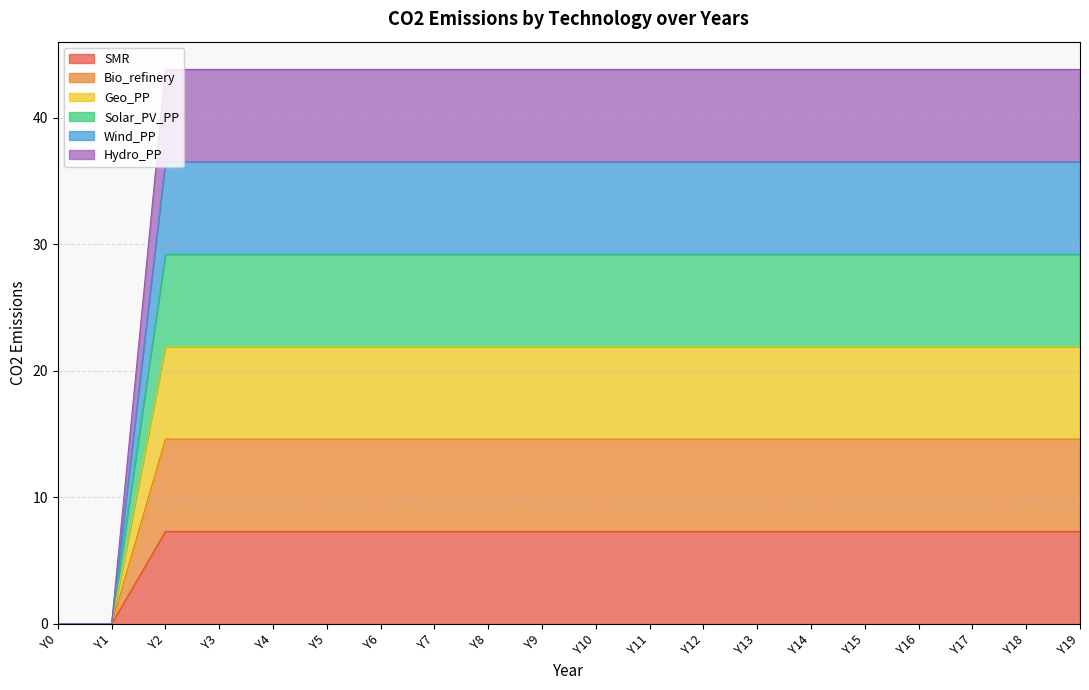

True or false: Hydro_PP and Wind_PP intersect in this chart.

False